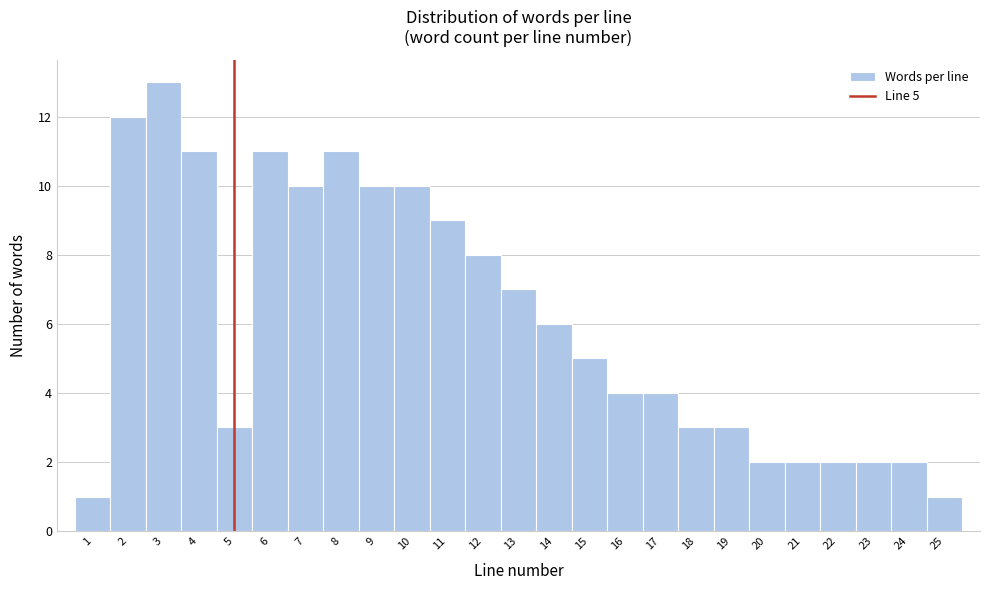

Over which range of the x-axis is the bar tallest?

2.5 to 3.5